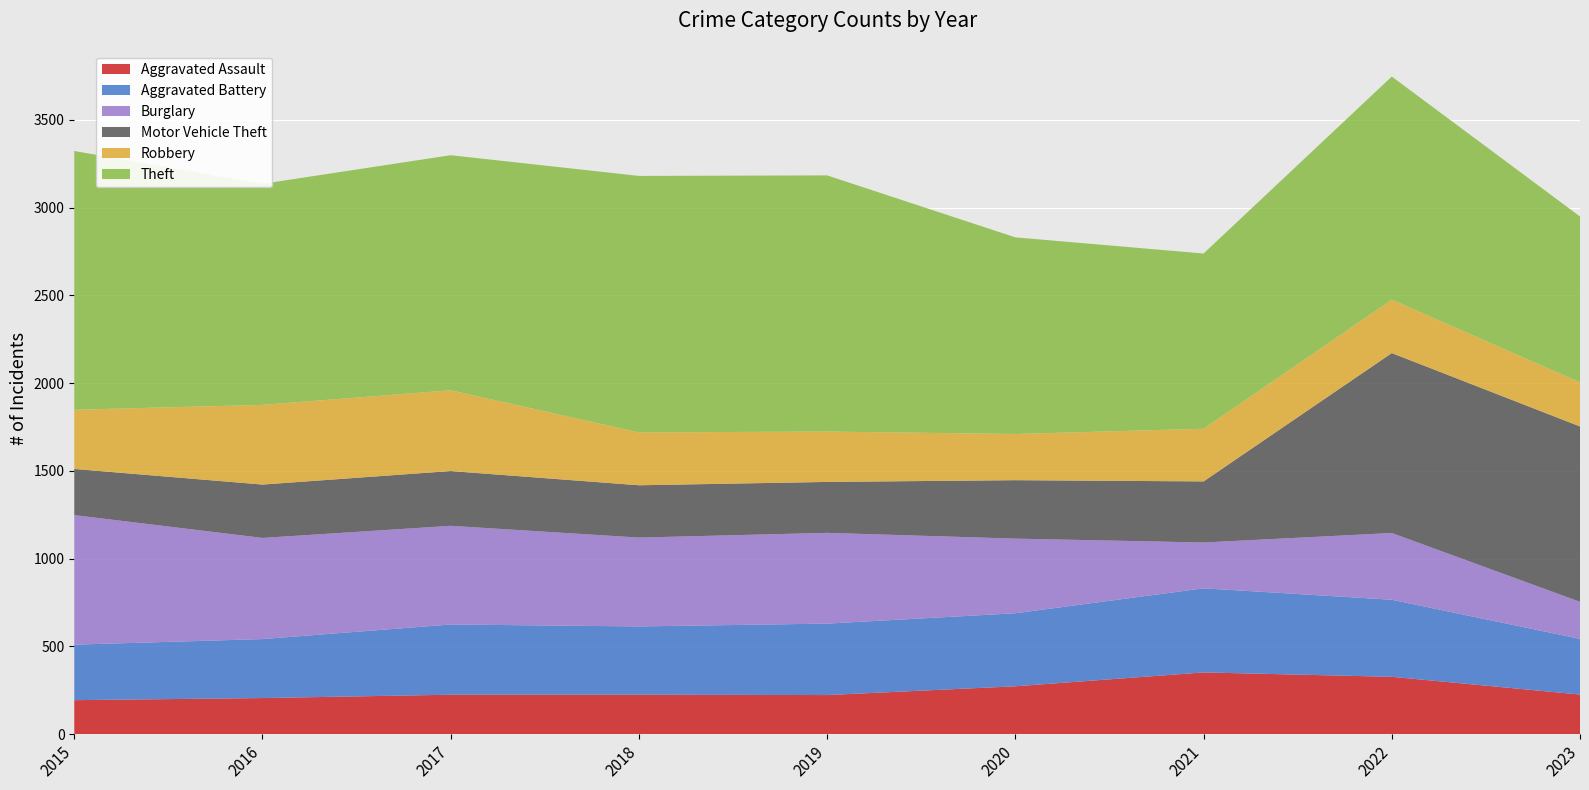

Reading left to right, transcribe all the data shown in this chart.

Aggravated Assault: 2015=194	2016=206	2017=225	2018=225	2019=223	2020=273	2021=352	2022=327	2023=226
Aggravated Battery: 2015=316	2016=336	2017=400	2018=389	2019=407	2020=416	2021=479	2022=439	2023=317
Burglary: 2015=738	2016=576	2017=562	2018=506	2019=517	2020=425	2021=261	2022=380	2023=211
Motor Vehicle Theft: 2015=263	2016=304	2017=312	2018=298	2019=290	2020=333	2021=348	2022=1025	2023=999
Robbery: 2015=337	2016=454	2017=460	2018=301	2019=287	2020=263	2021=300	2022=304	2023=251
Theft: 2015=1474	2016=1259	2017=1339	2018=1461	2019=1459	2020=1120	2021=998	2022=1271	2023=945